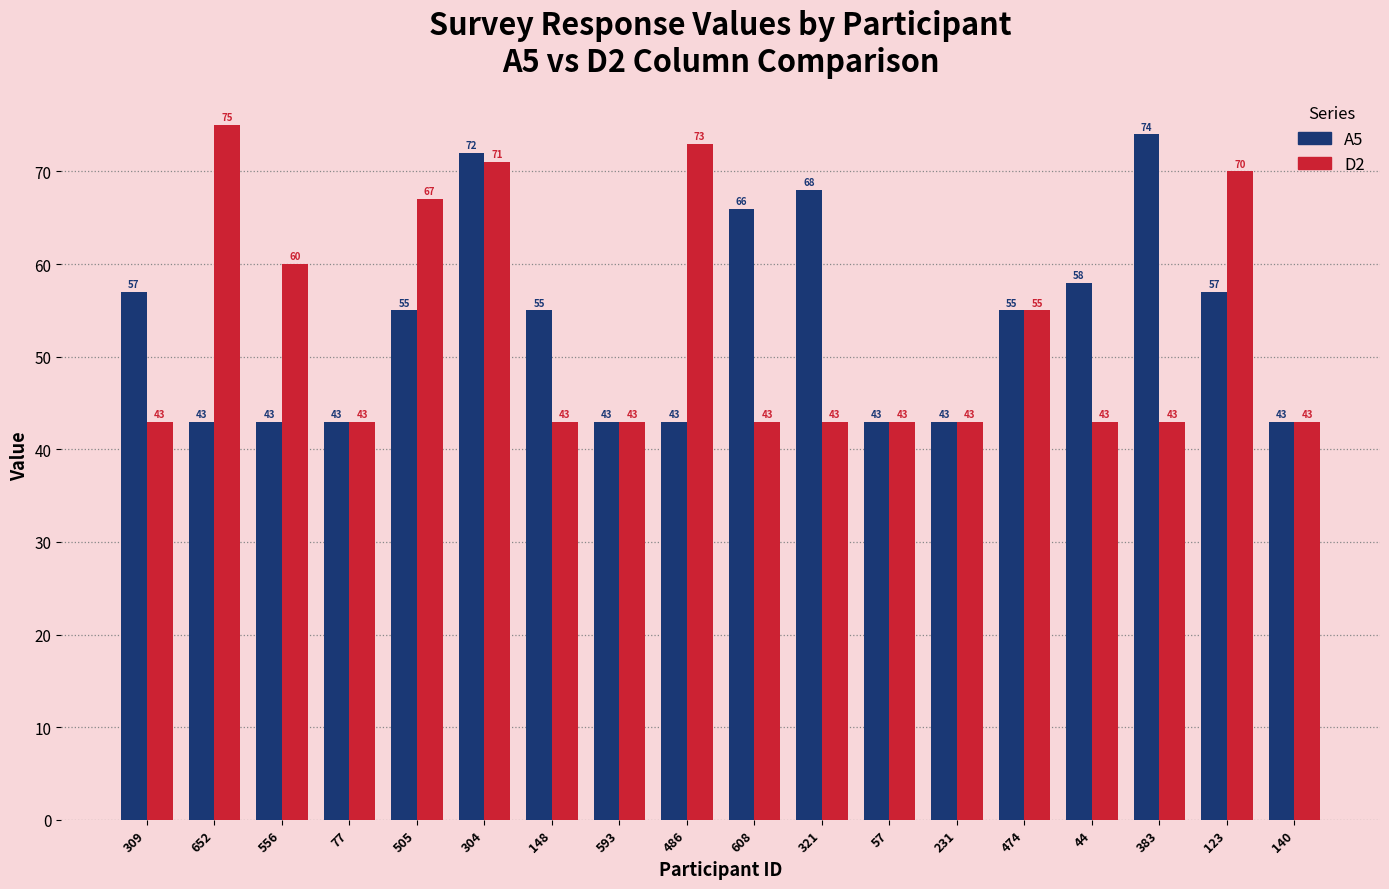

What is the label of the 5th bar from the left?

505